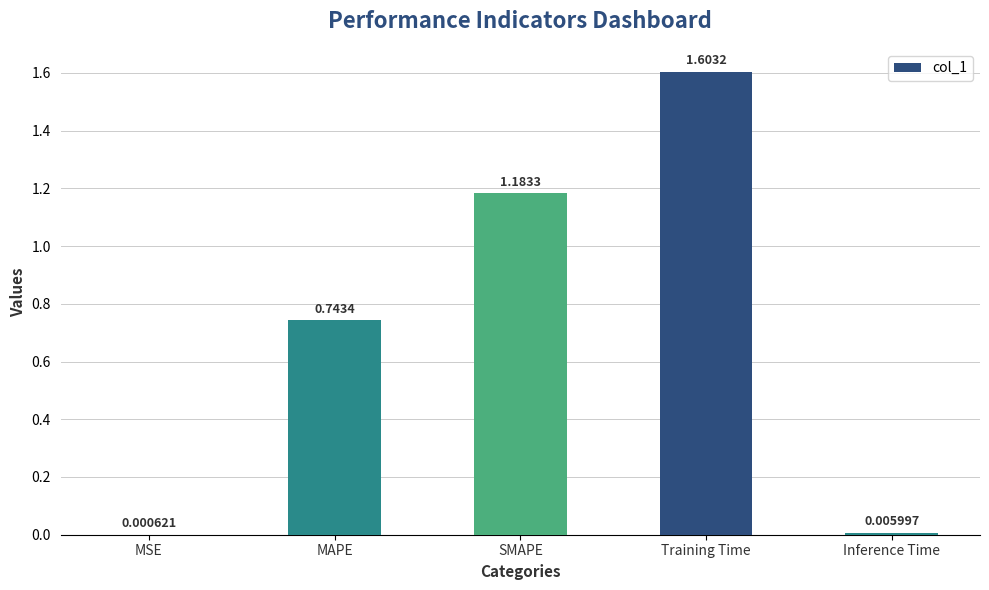

Which has a higher value, Inference Time or MSE?

Inference Time